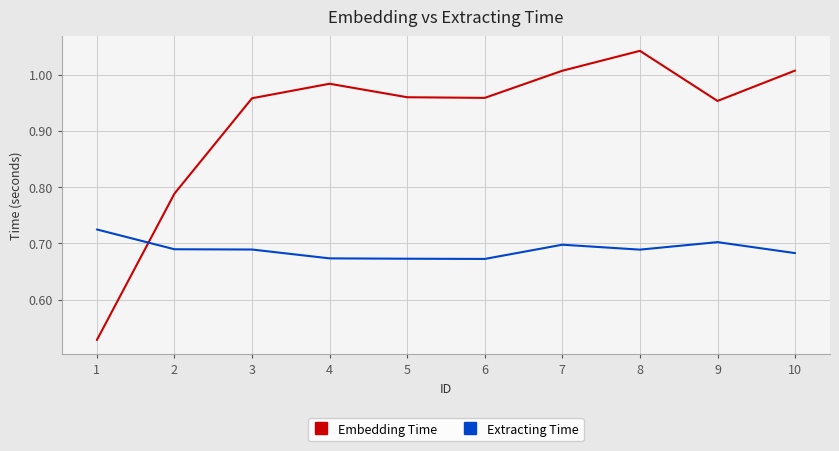

How many times do Extracting Time and Embedding Time cross each other?

1